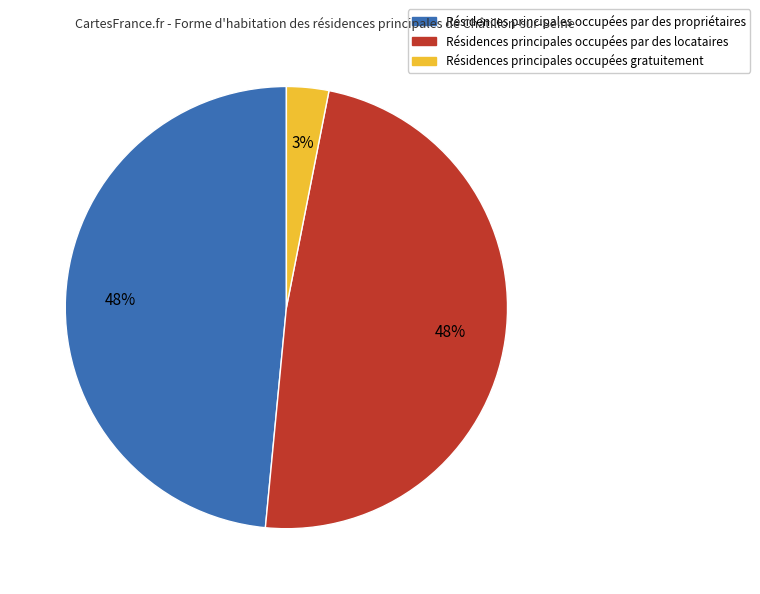

To the nearest percent, what is the difference between the largest and smallest slice percentages?

45%